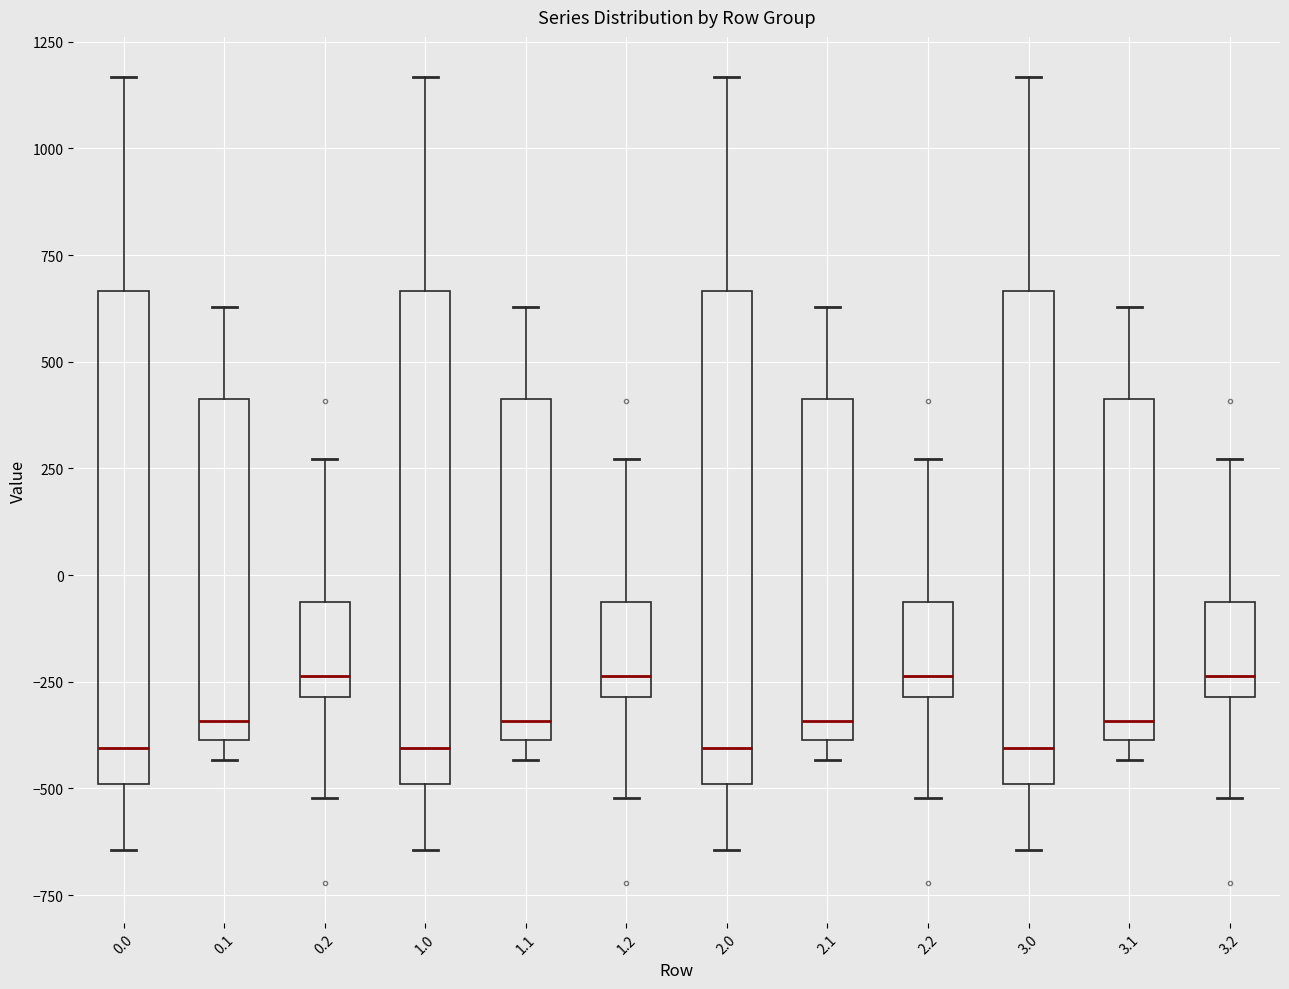

Reading left to right, read every box against the y-axis: the position of its median line, the range the box covers, and the ends of its whiskers. The values are not printed on the chart, so give them approximately, as read against the axis.

0.0: median -400, box -500 to 650, whiskers -650 to 1150
0.1: median -350, box -400 to 400, whiskers -450 to 650
0.2: median -250, box -300 to -50, whiskers -500 to 250
1.0: median -400, box -500 to 650, whiskers -650 to 1150
1.1: median -350, box -400 to 400, whiskers -450 to 650
1.2: median -250, box -300 to -50, whiskers -500 to 250
2.0: median -400, box -500 to 650, whiskers -650 to 1150
2.1: median -350, box -400 to 400, whiskers -450 to 650
2.2: median -250, box -300 to -50, whiskers -500 to 250
3.0: median -400, box -500 to 650, whiskers -650 to 1150
3.1: median -350, box -400 to 400, whiskers -450 to 650
3.2: median -250, box -300 to -50, whiskers -500 to 250